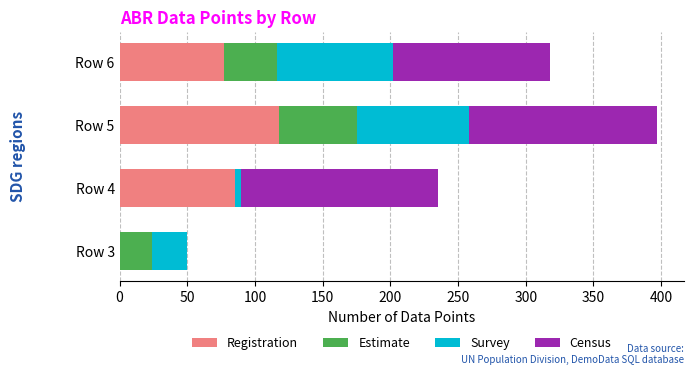

At which label does Registration reach its peak?

Row 5